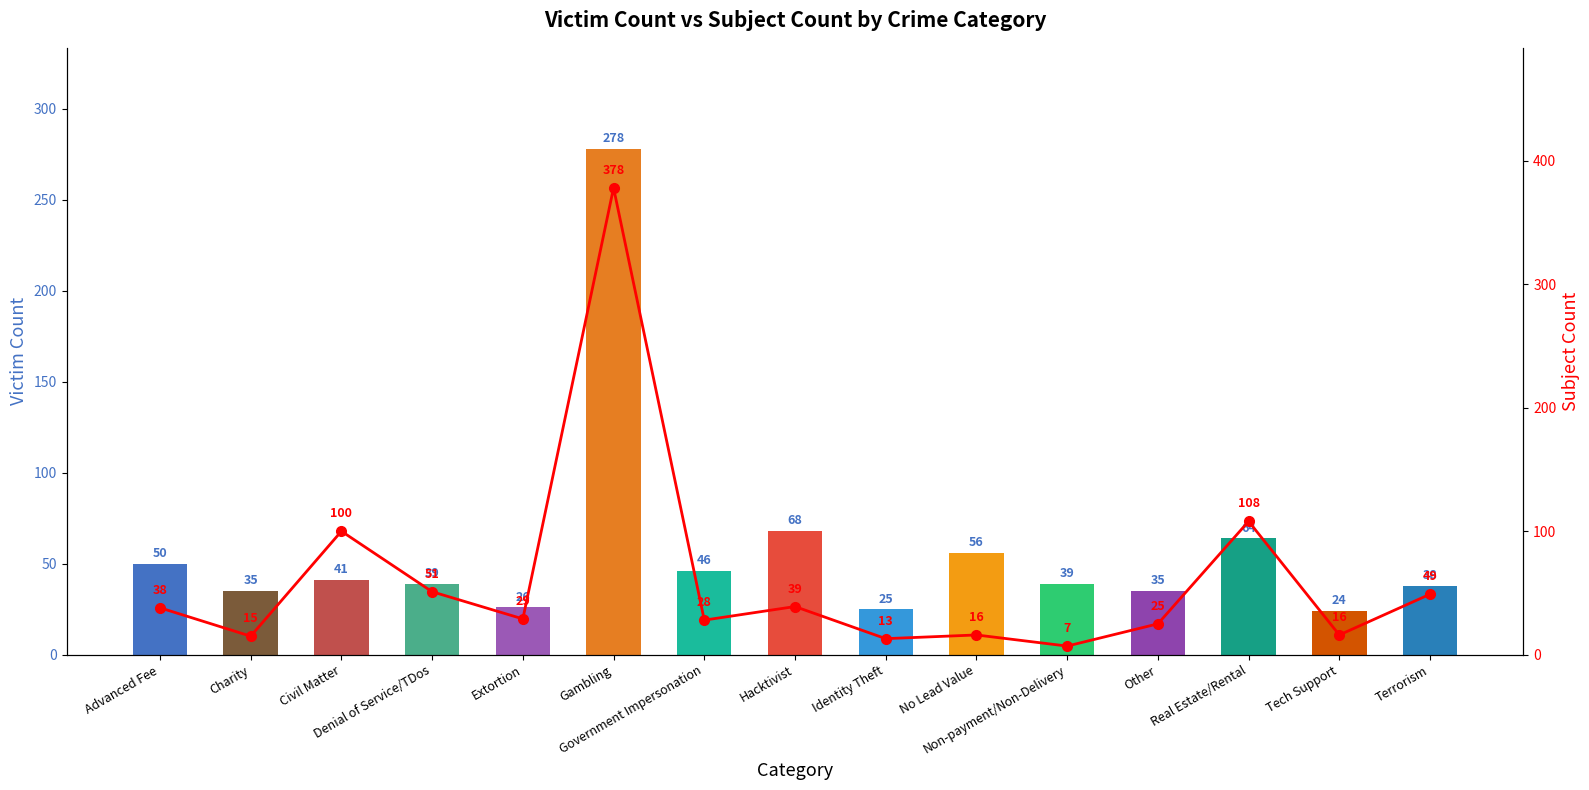

Does the chart contain any negative values?

No